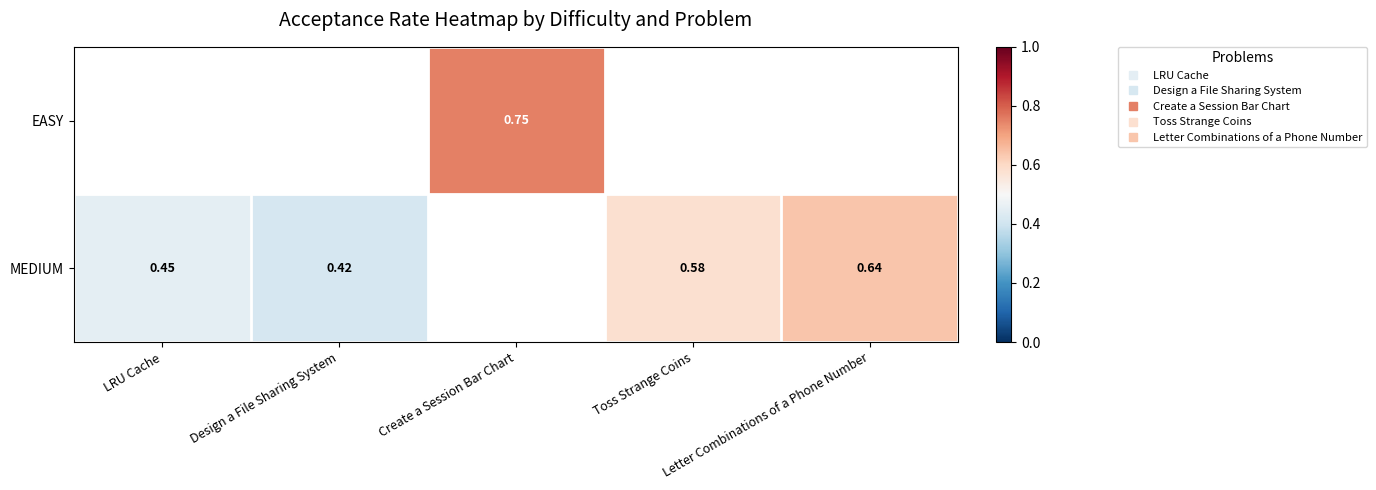

Which category has the highest value across all series?

Create a Session Bar Chart